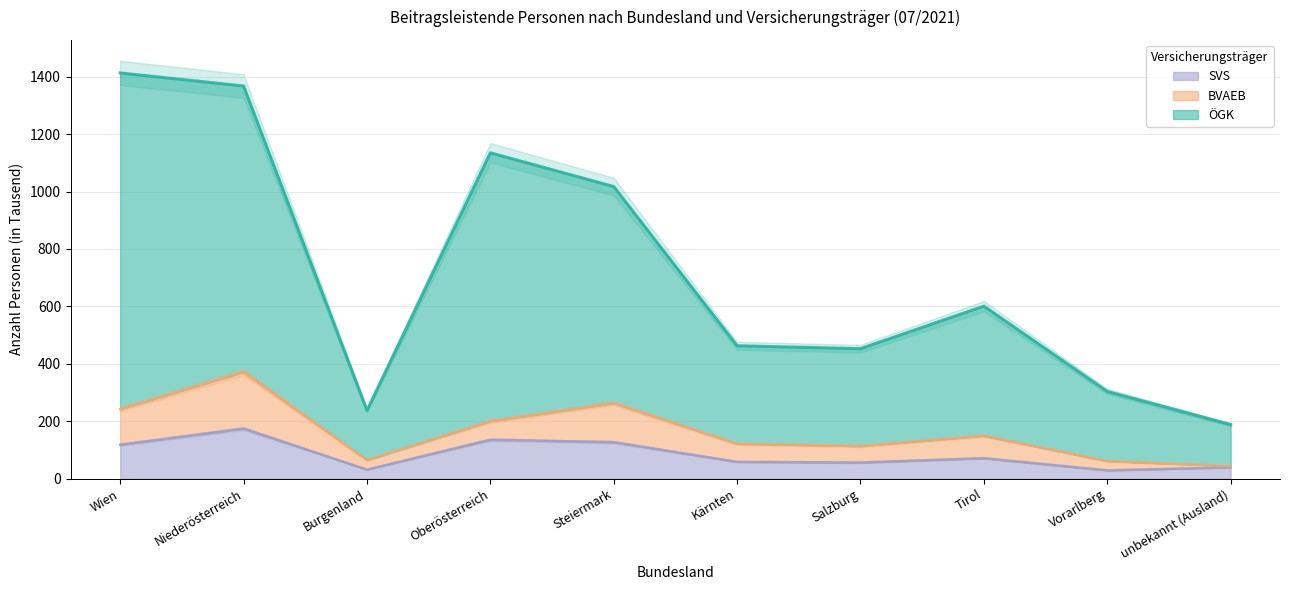

At which category does SVS reach its first local valley?

Burgenland